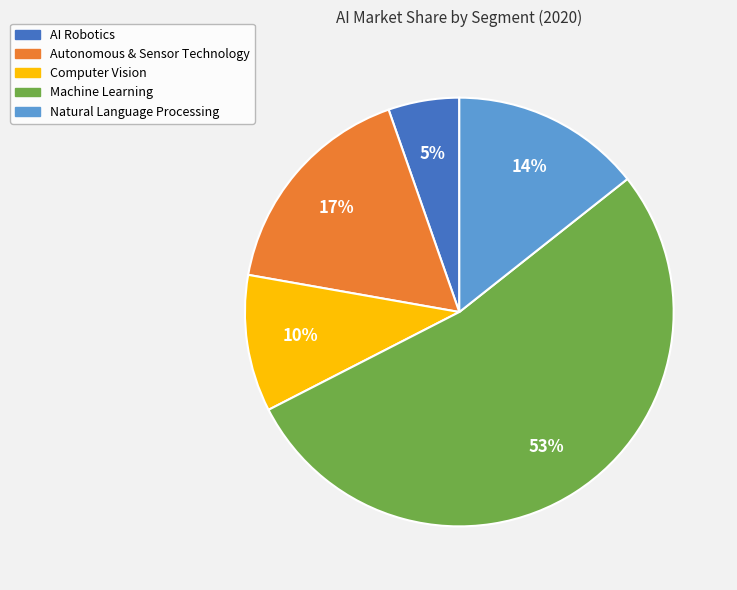

What percentage is the Computer Vision slice, to the nearest percent?

10%